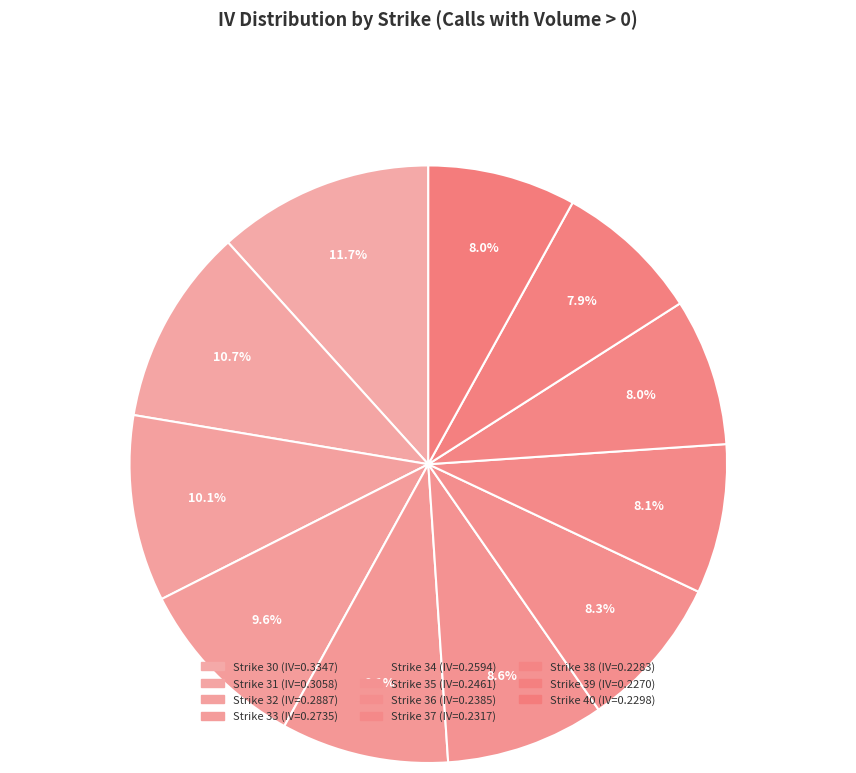

How many slices are in this pie chart?

11